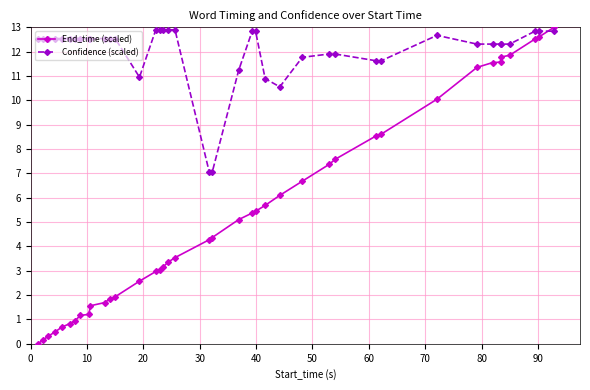

How many data points in End_time (scaled) are above 4?

21